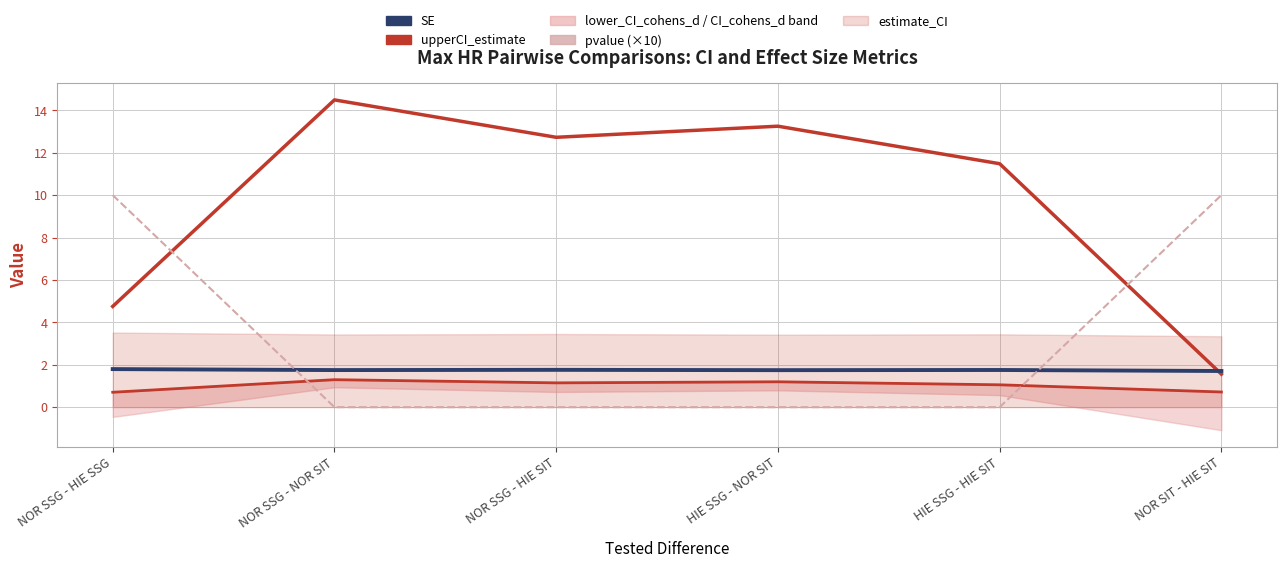

What is the label of the 2nd point from the right?

HIE SSG - HIE SIT